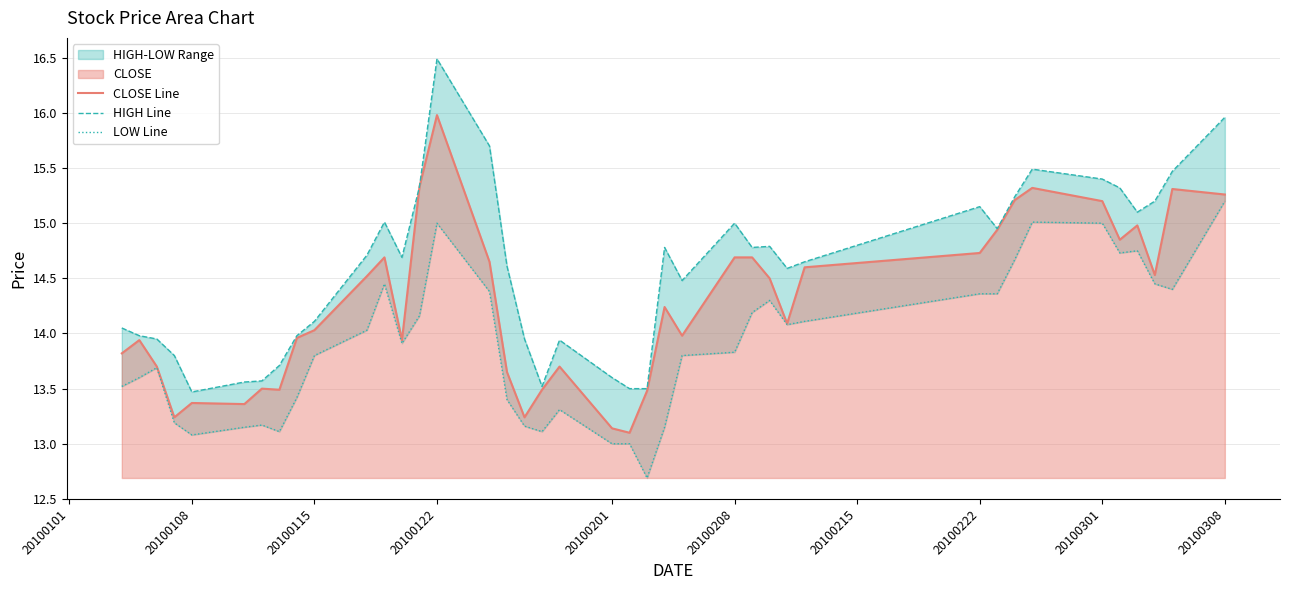

How many interior local valleys does the LOW Line series have?

8